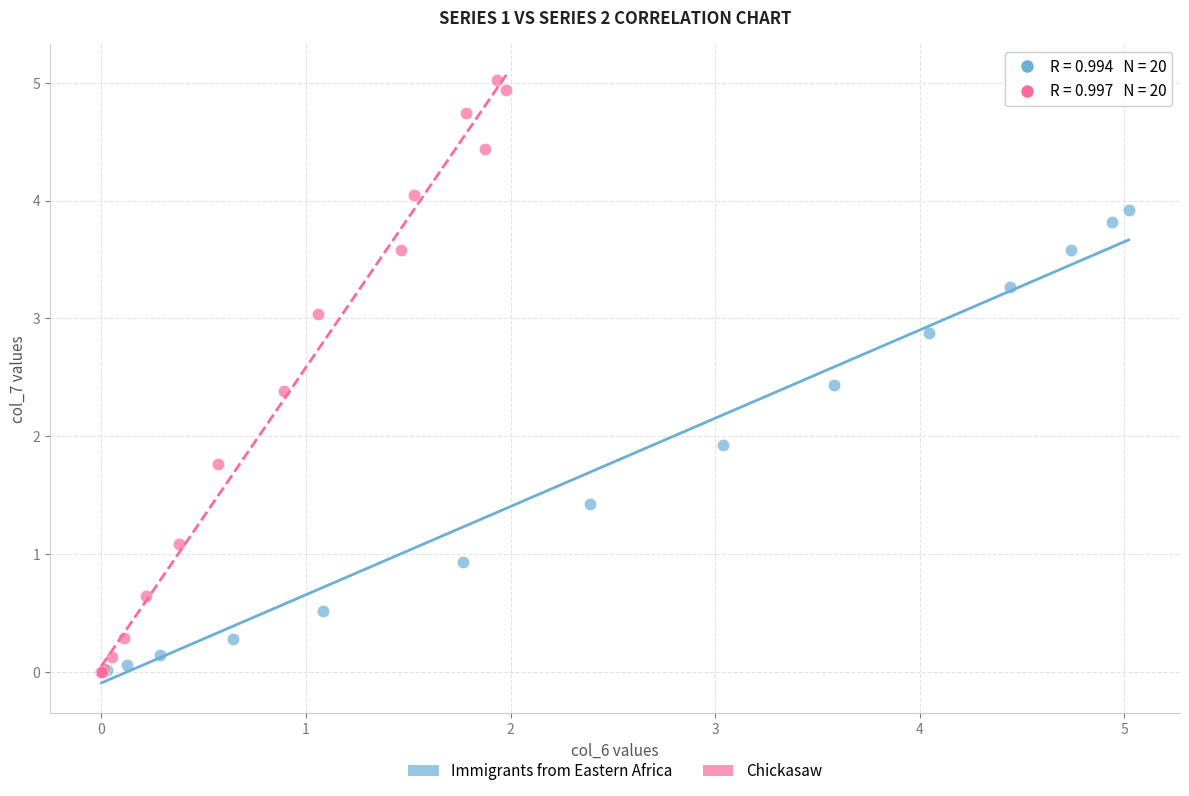

Which series has the largest Y range (max minus min)?

Chickasaw